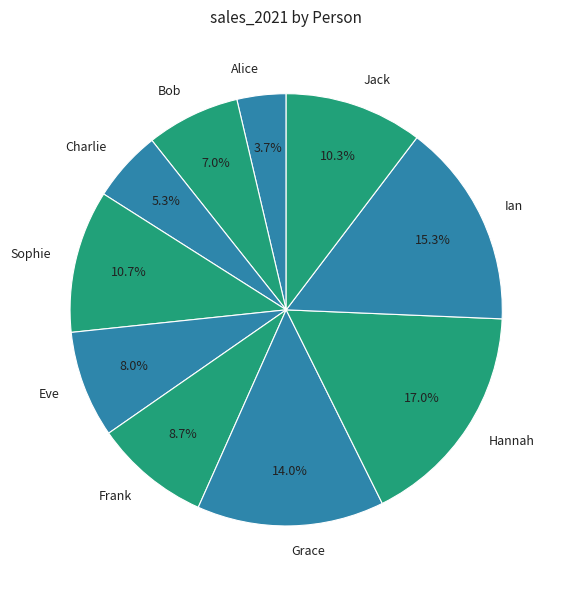

What percentage is the Alice slice, to the nearest percent?

4%